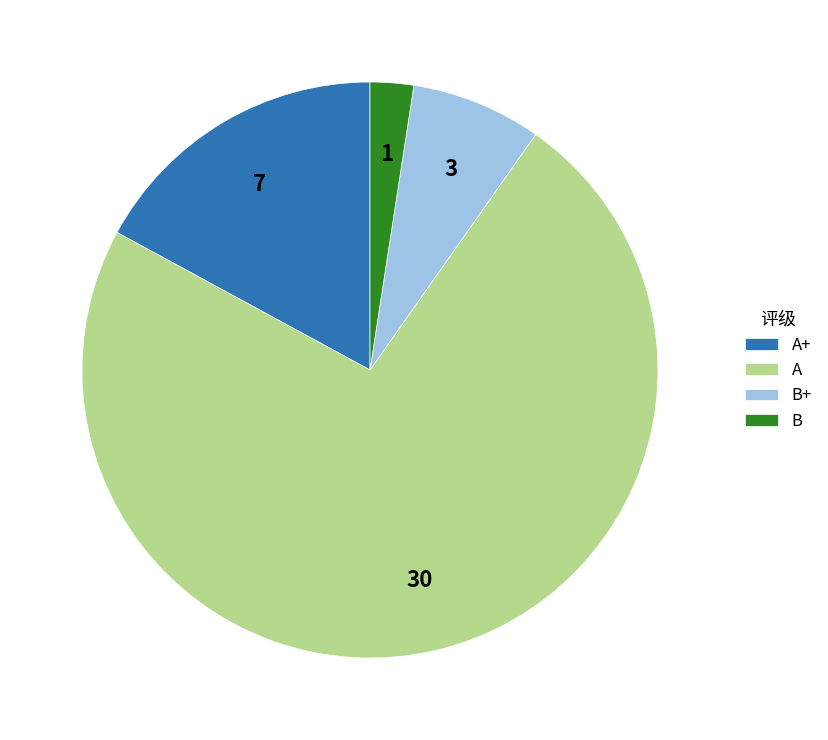

Combined, do B+ and B account for over 50%?

No